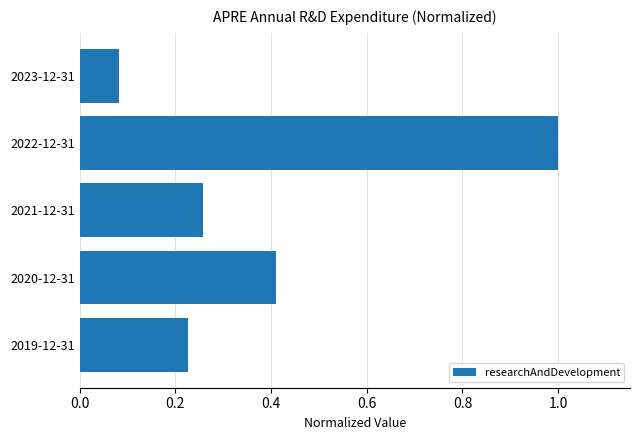

Rank the categories by value from highest to lowest.

2022-12-31, 2020-12-31, 2021-12-31, 2019-12-31, 2023-12-31